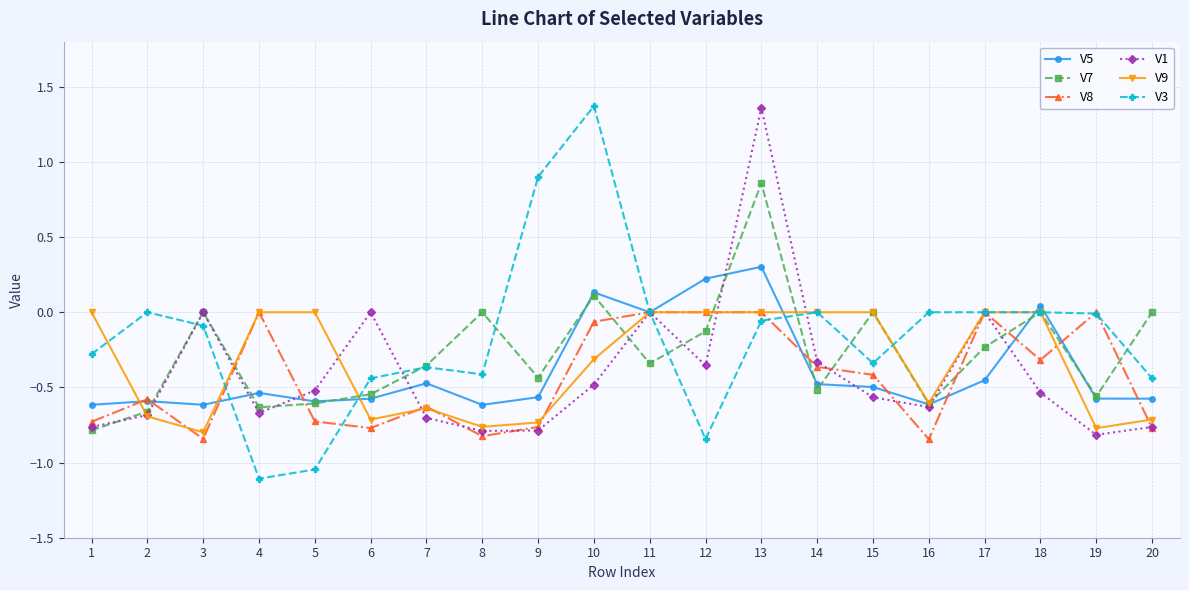

True or false: V8 has more than 2 interior local peaks.

True